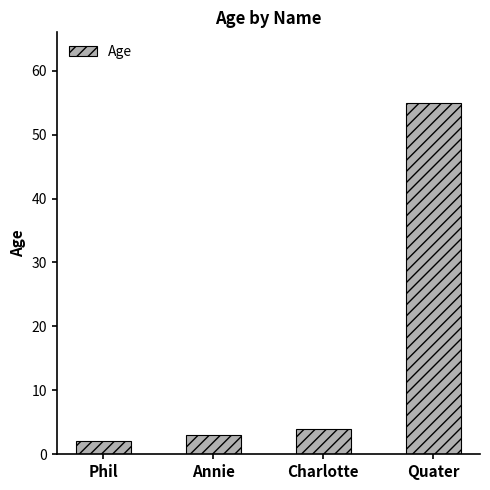

What is the difference between the maximum and second lowest values?

52